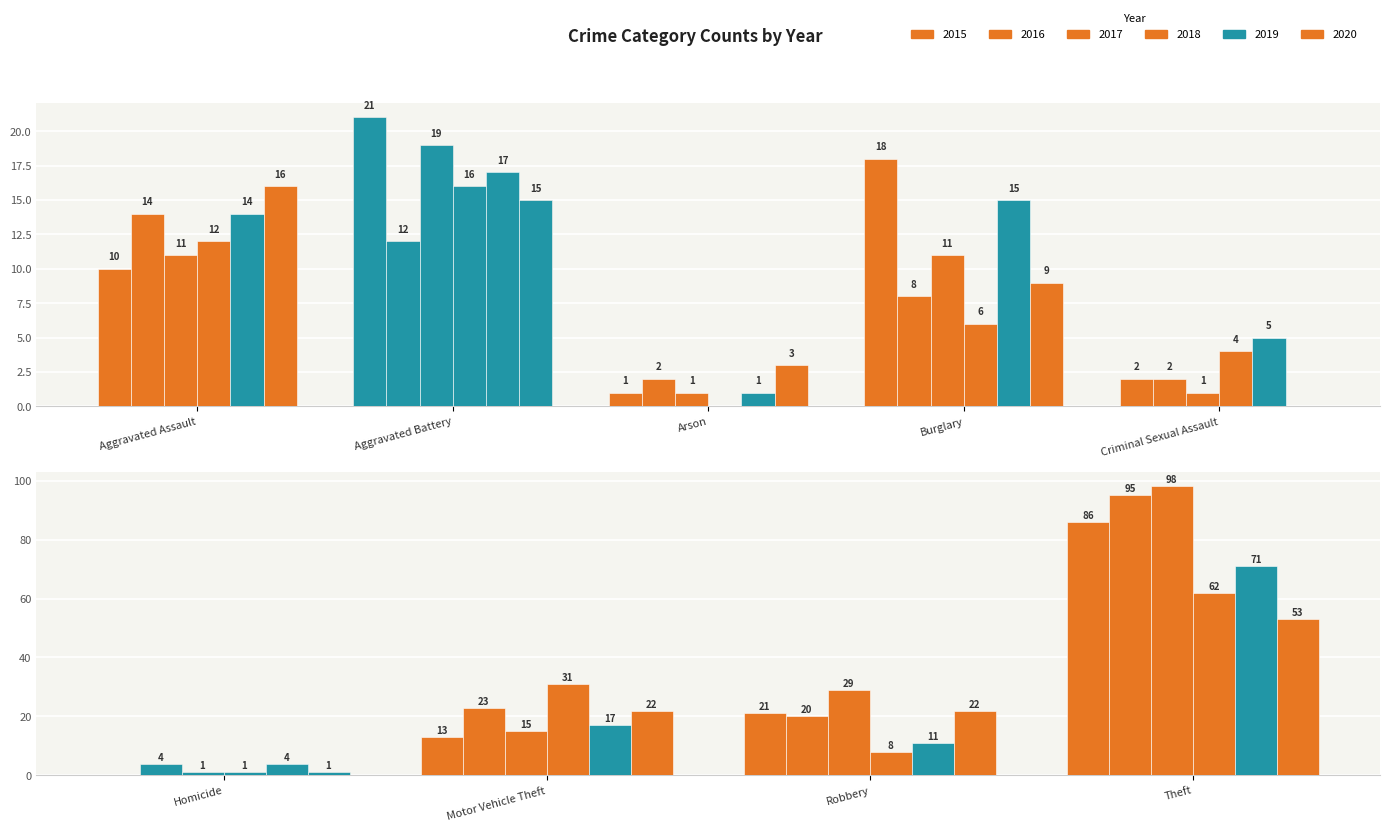

Which series changed the most between Arson and Burglary?

2015